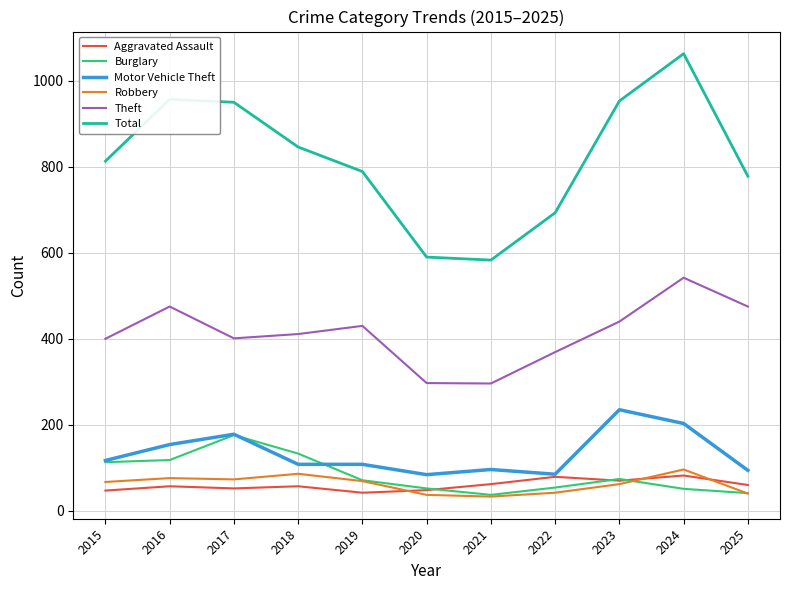

True or false: Aggravated Assault and Theft cross at least once.

False